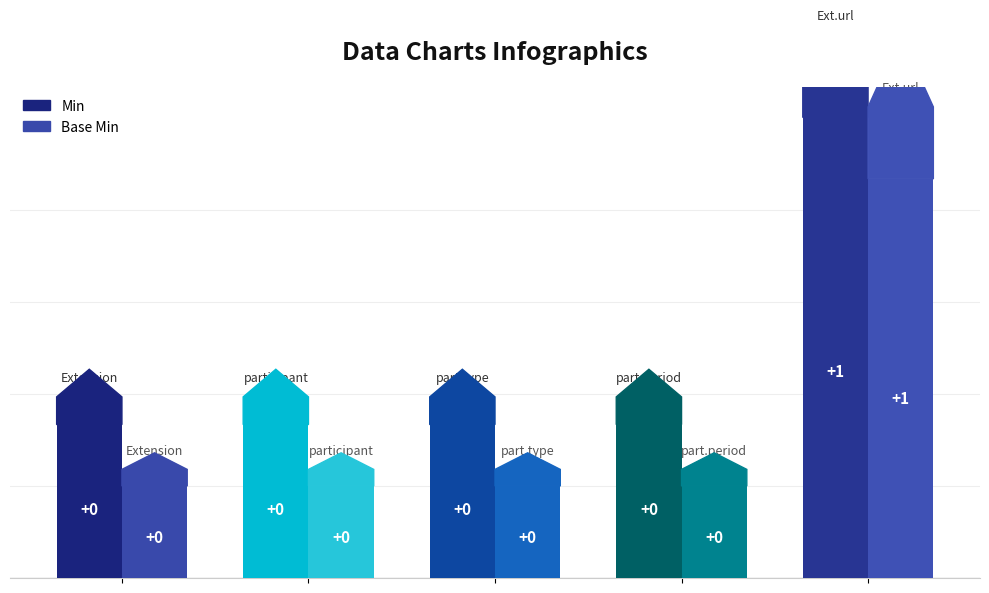

Which category has the lowest value across all series?

Extension